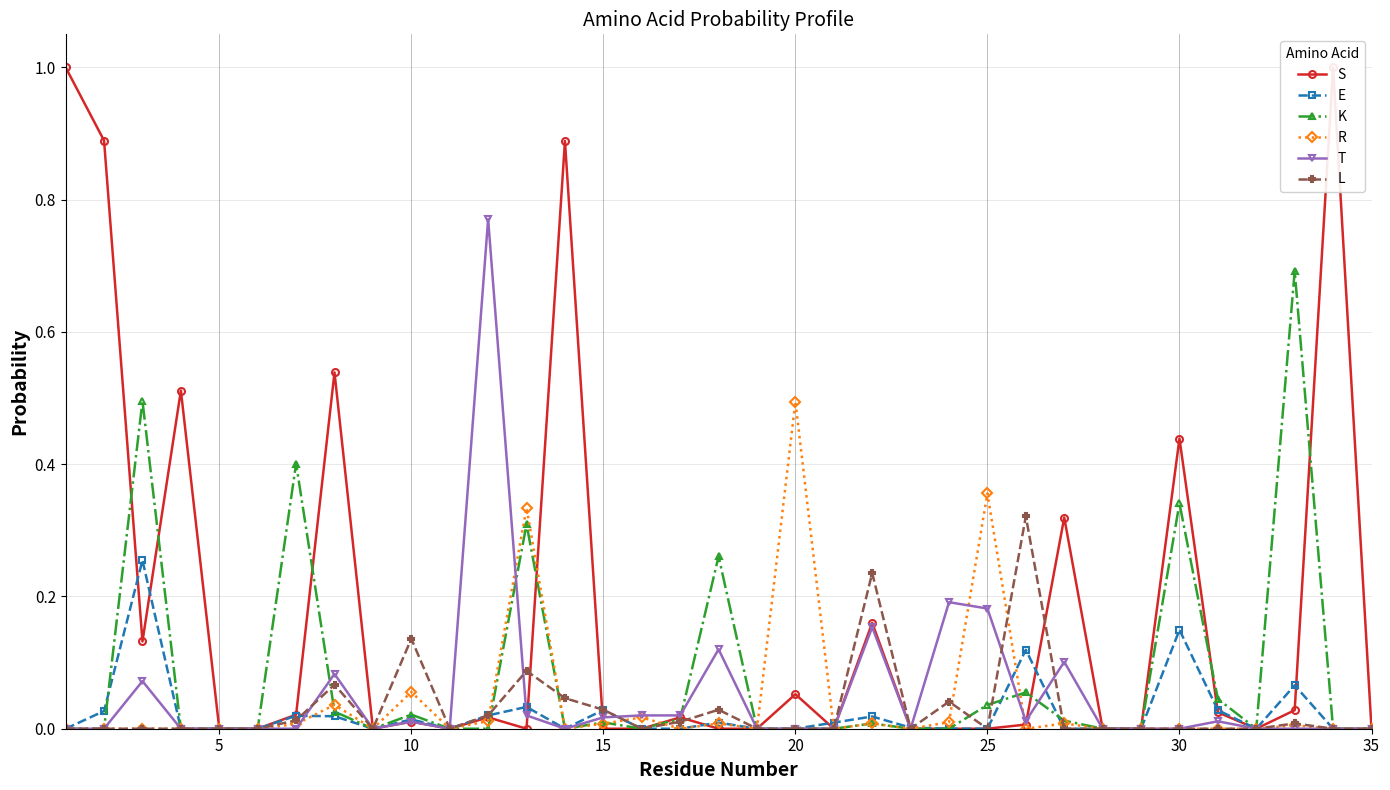

What is the highest value of the L series?

0.3